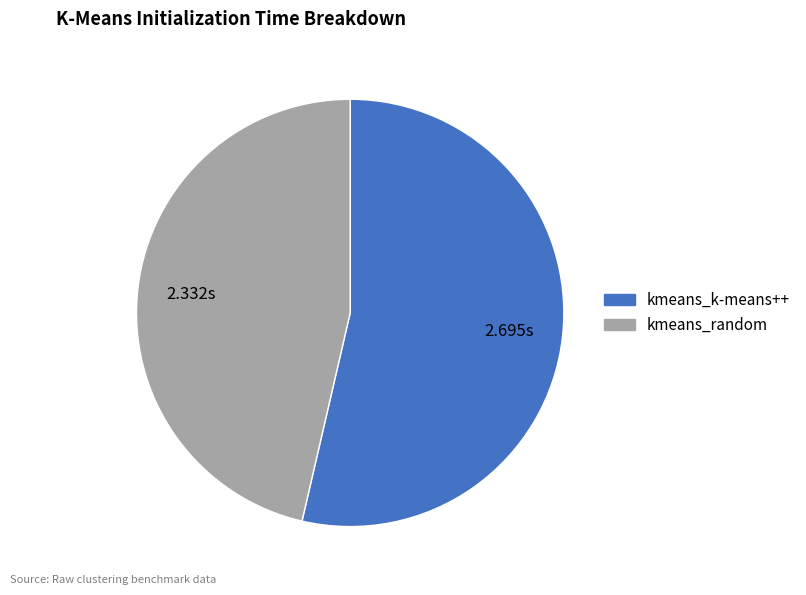

True or false: kmeans_random accounts for 46% of the total.

True